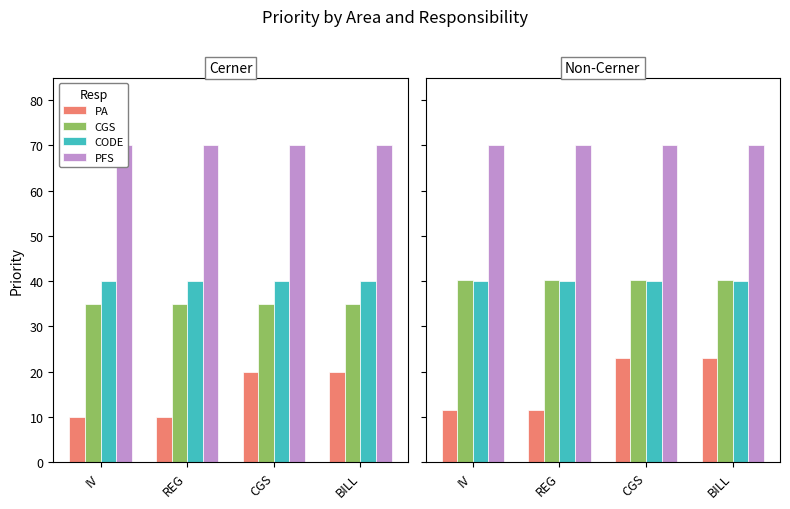

The value of PFS at IV is 70.0. True or false?

True